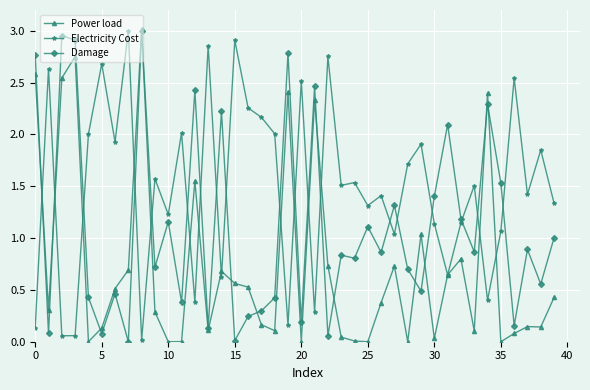

Which series has the largest total across all categories?

Electricity Cost